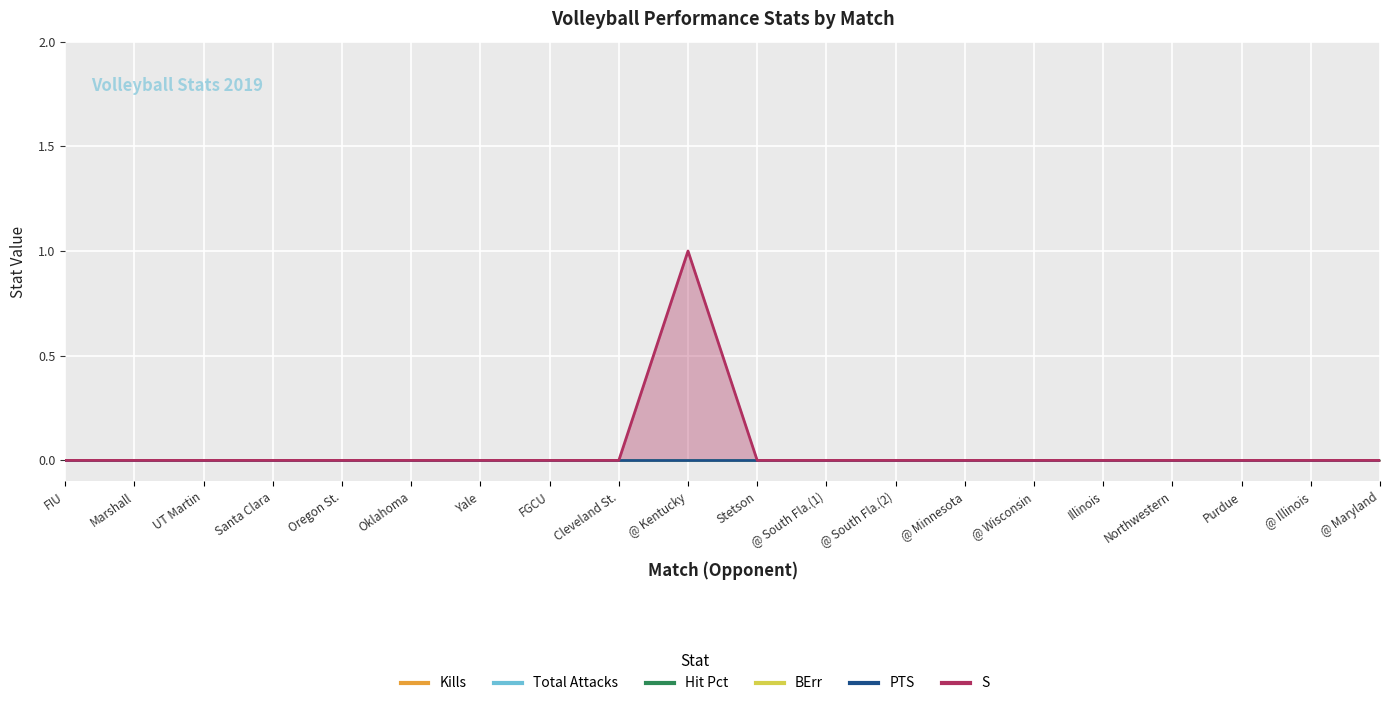

True or false: PTS has more than 2 points higher than both neighbors.

False